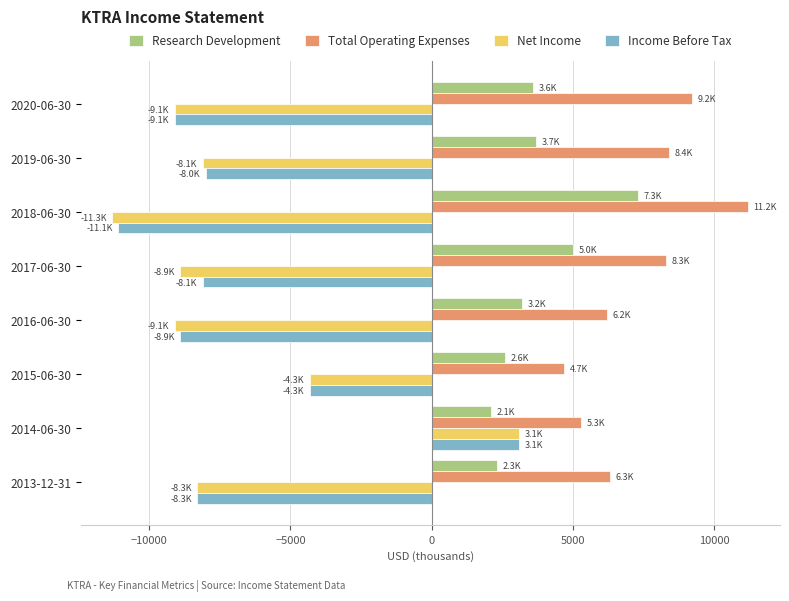

What is the difference between the second highest and second lowest values in the Income Before Tax series?

4800